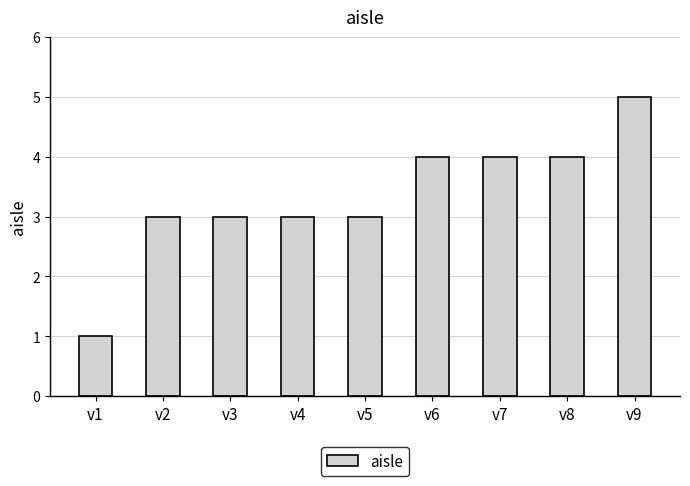

Reading left to right, what are all the values shown in this chart?

1	3	3	3	3	4	4	4	5